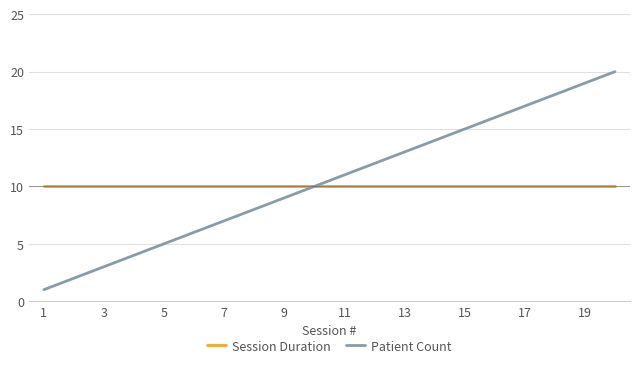

How many lines are shown in the chart?

2